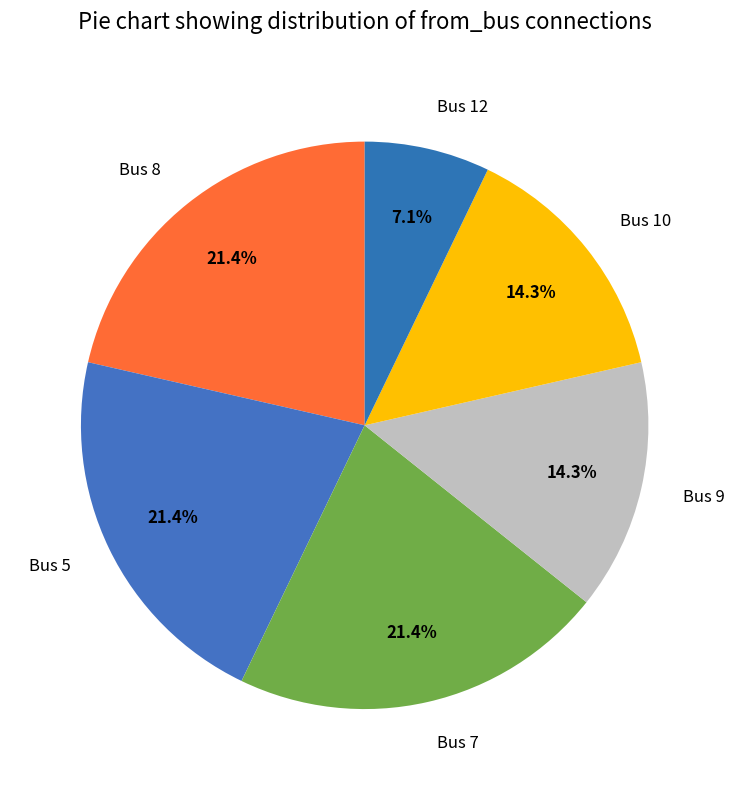

What is the smallest slice in the pie chart?

Bus 12